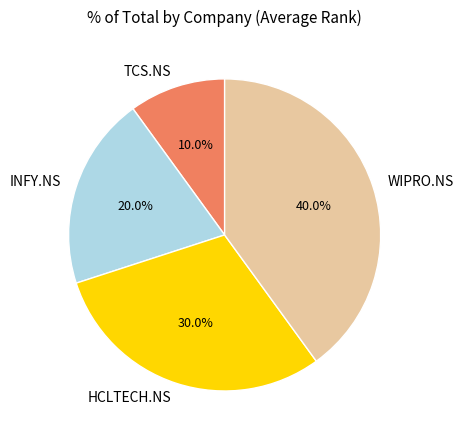

Does TCS.NS represent more than half of the total?

No